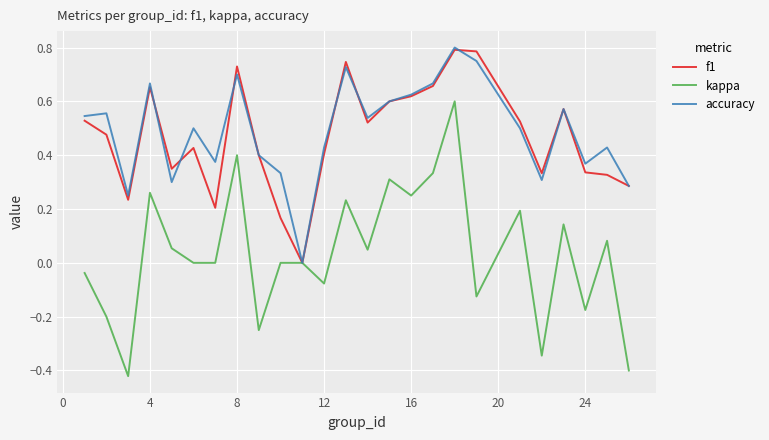

Which series has the widest spread of values?

kappa